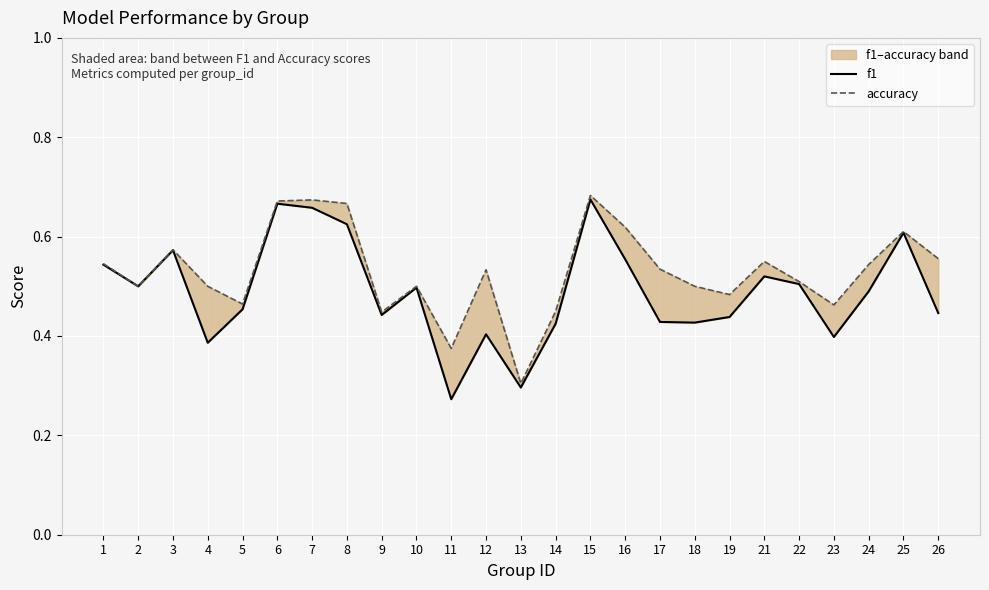

Which has a higher value, 25 or 7?

7